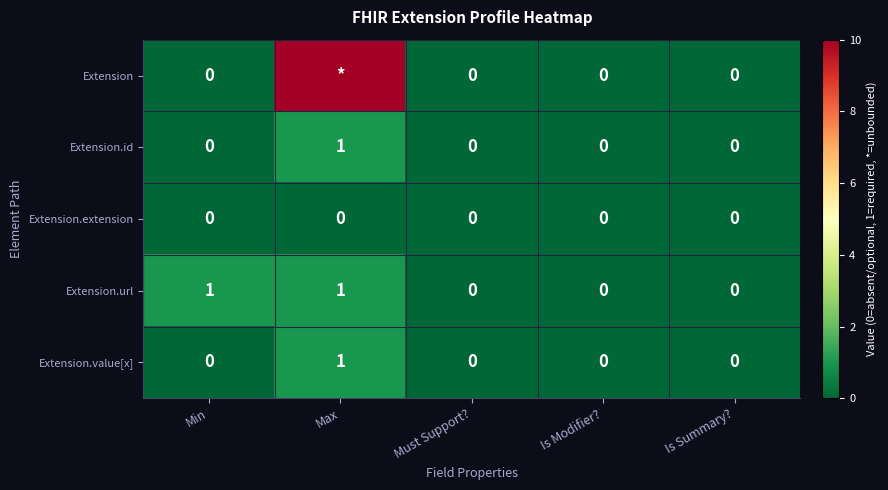

Is the value of Extension.id at Must Support? greater than the value of Extension.url at Max?

No